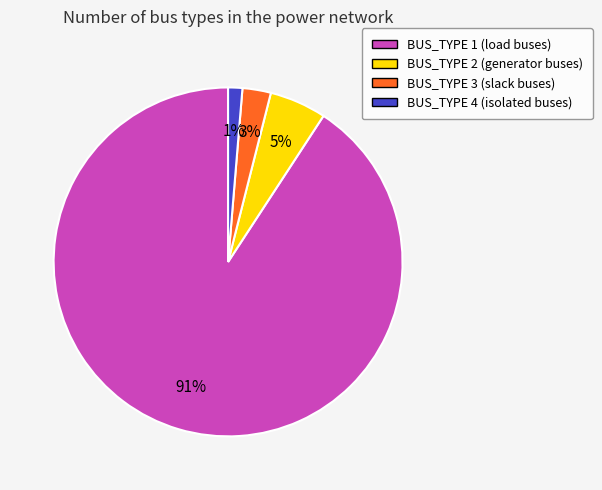

Which slice is the smallest?

BUS_TYPE 4